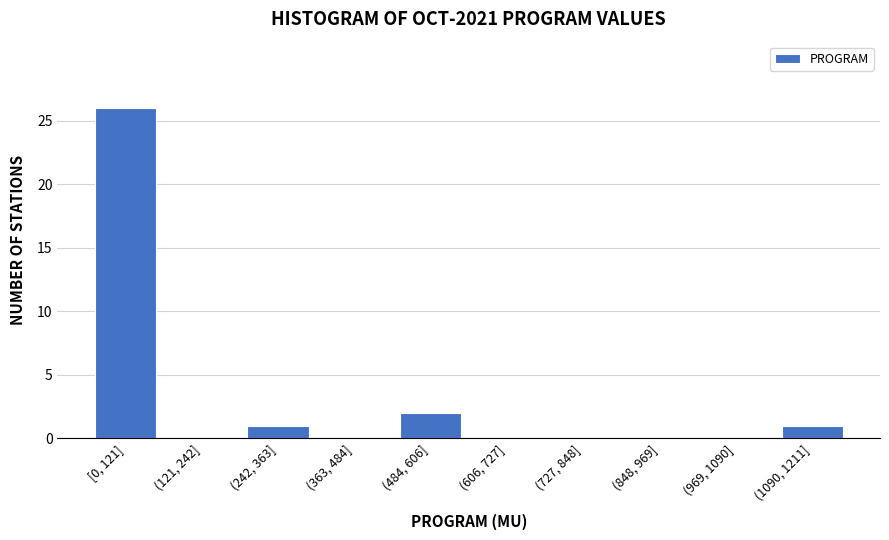

Reading left to right, extract all data points from this chart.

[0, 121]=26	(121, 242]=0	(242, 363]=1	(363, 484]=0	(484, 606]=2	(606, 727]=0	(727, 848]=0	(848, 969]=0	(969, 1090]=0	(1090, 1211]=1